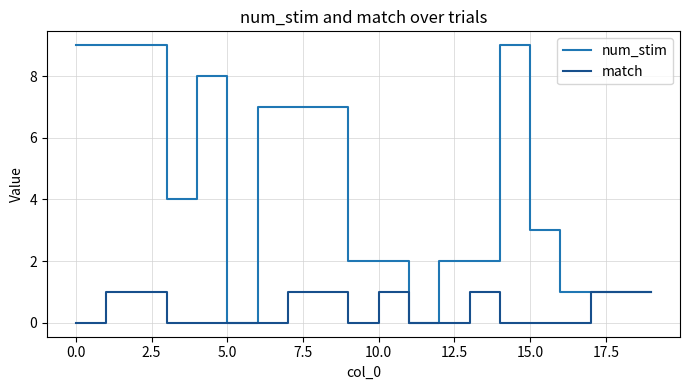

What is the maximum value shown in the chart?

9